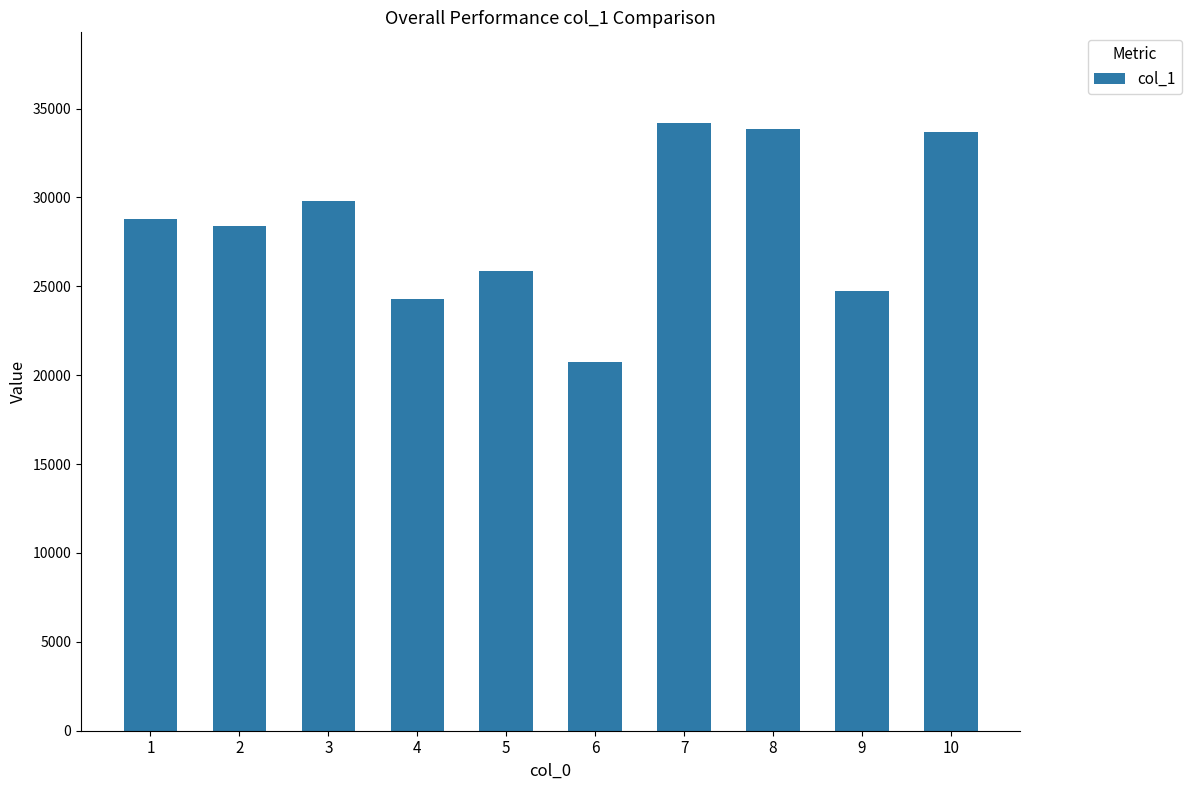

Reading left to right, transcribe all the data shown in this chart.

1=28767	2=28377	3=29774	4=24301	5=25853	6=20763	7=34166	8=33859	9=24718	10=33686